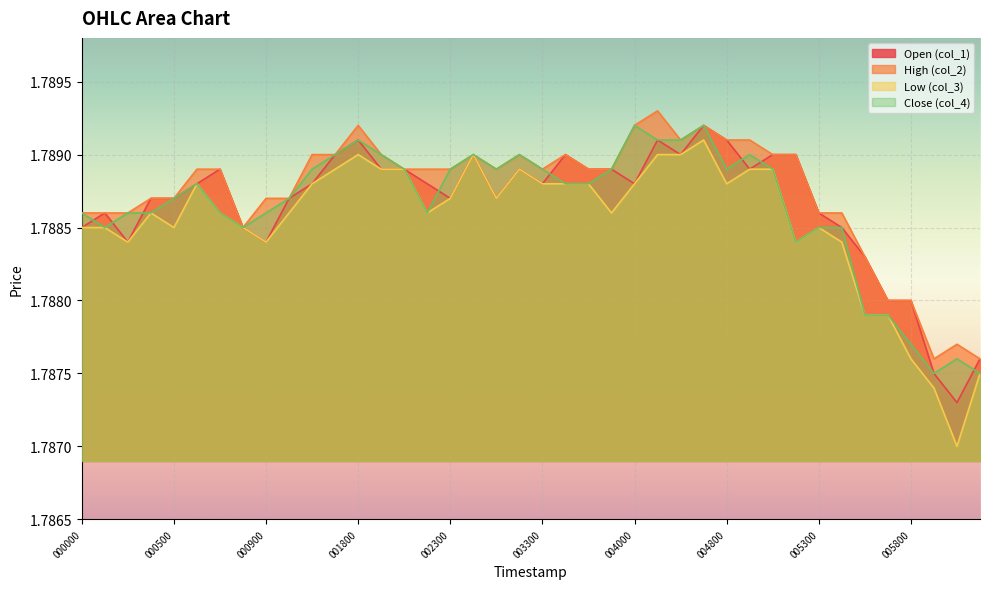

What value does the col_2 series have at 20020902 000800?

1.8